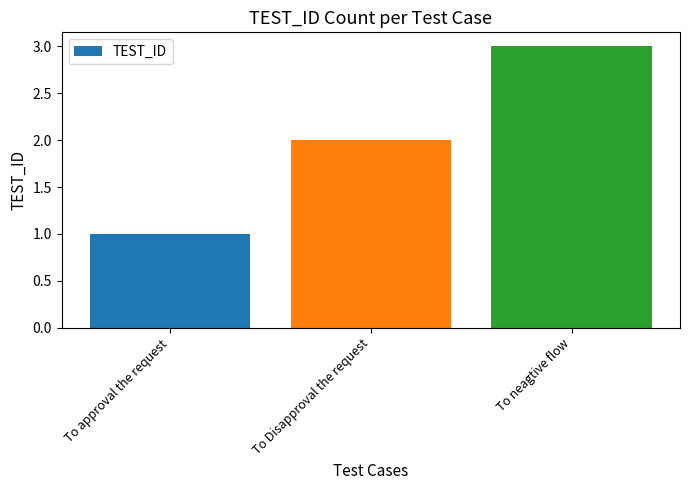

The chart shows a value of 3 at To Disapproval the request. True or false?

False